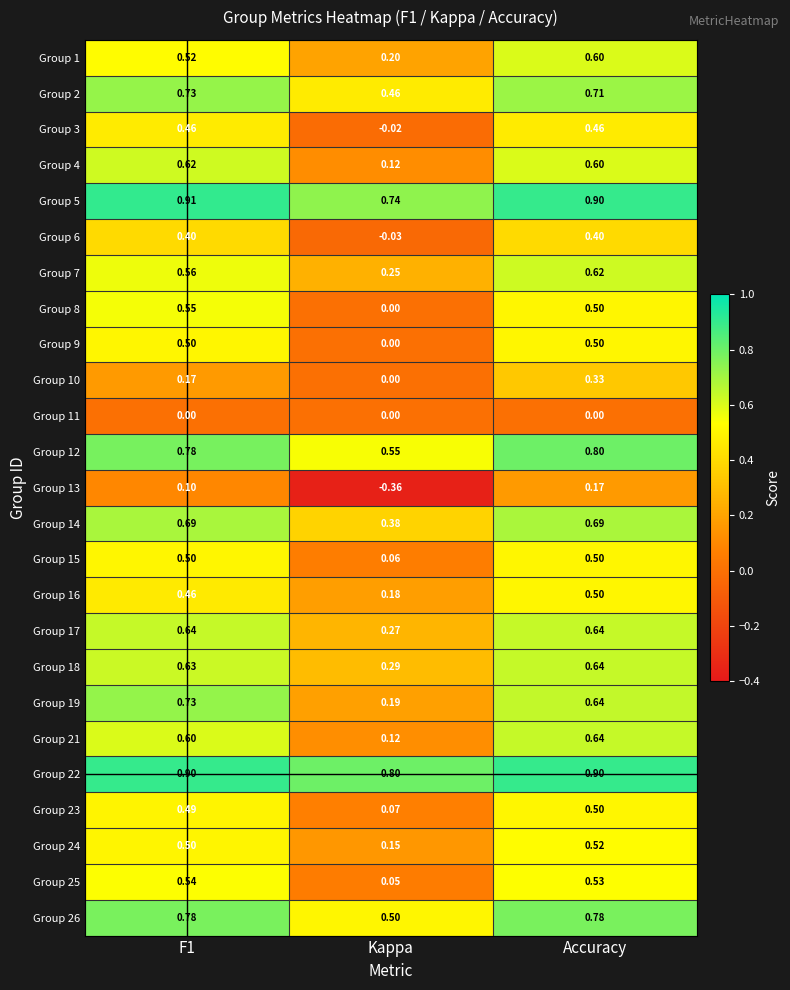

Where is Group 12 nearest to the value 0?

Kappa